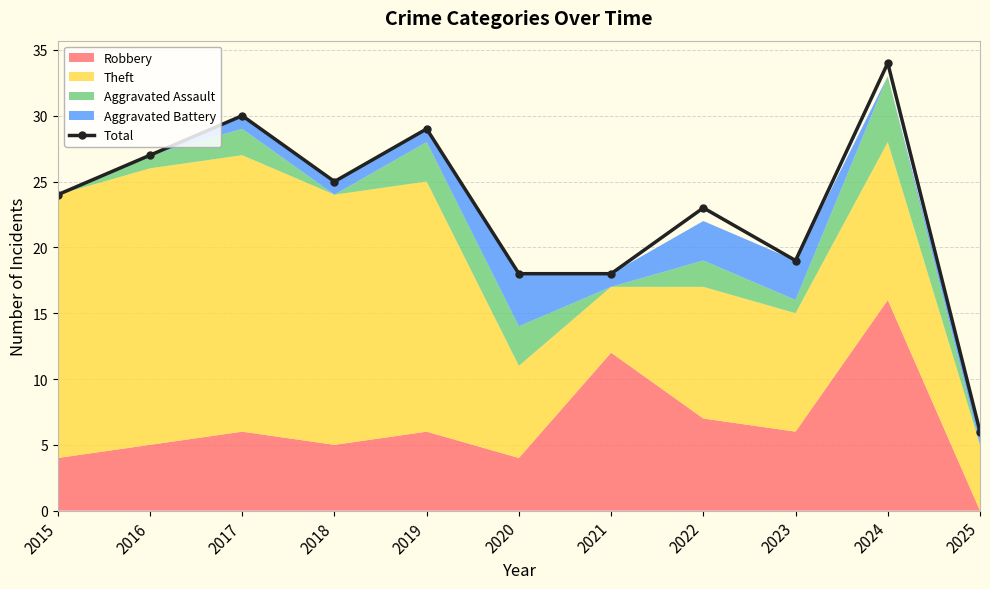

How many data points does each series have?

11